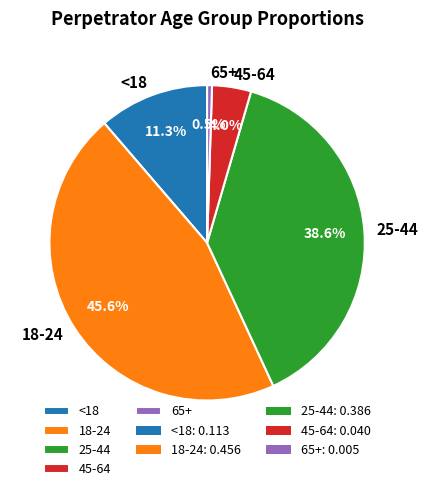

Which category has the smallest portion of the pie?

65+